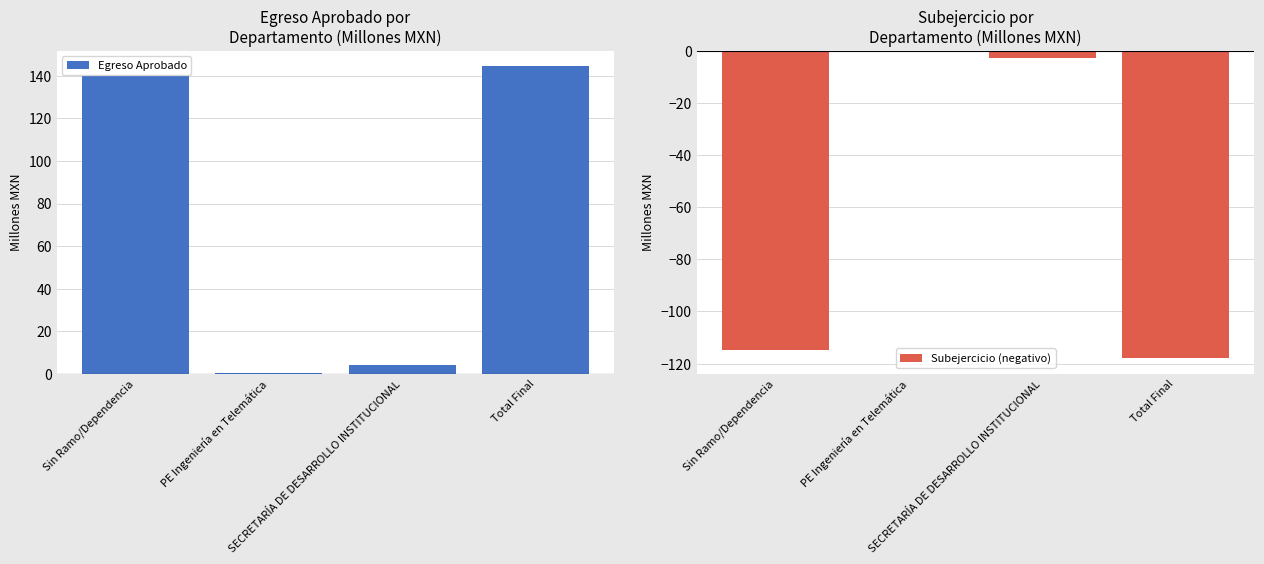

Reading left to right, extract all data points from this chart.

Egreso Aprobado: 140.1	0.5	4.0	144.6
Subejercicio (negativo): -114.9	-0.4	-2.6	-118.0